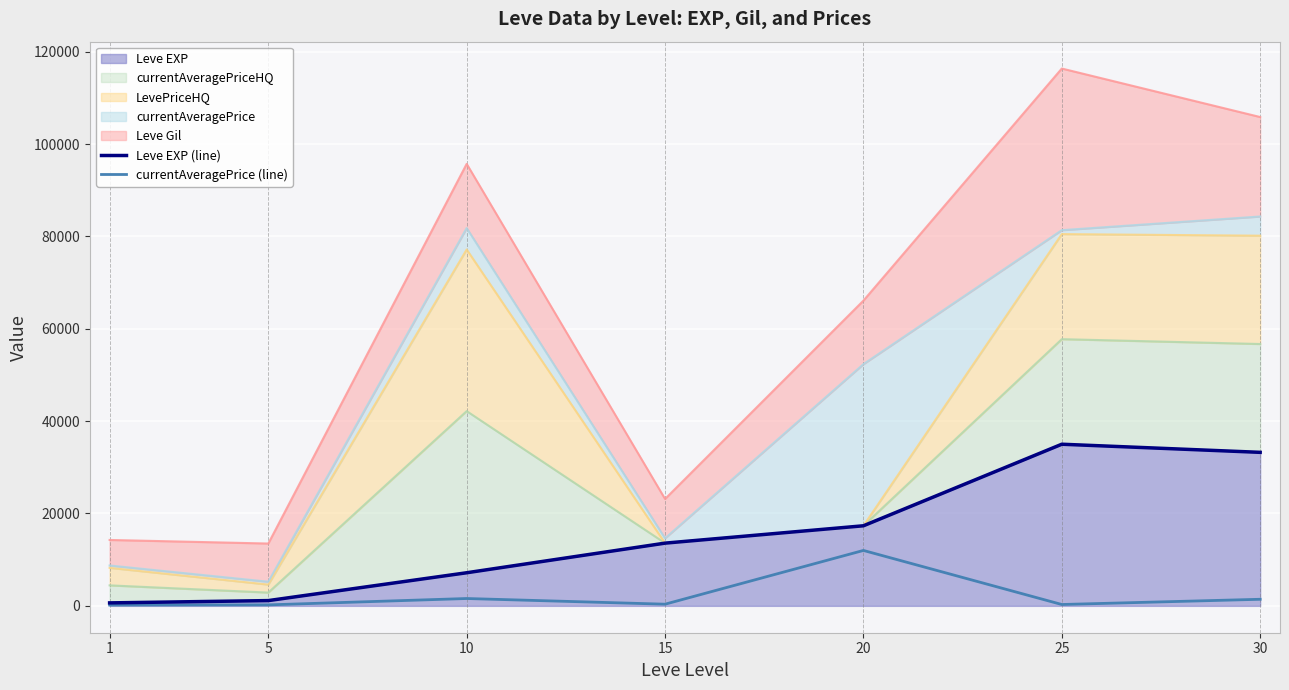

True or false: Leve EXP (line) and currentAveragePrice (line) cross at least once.

False